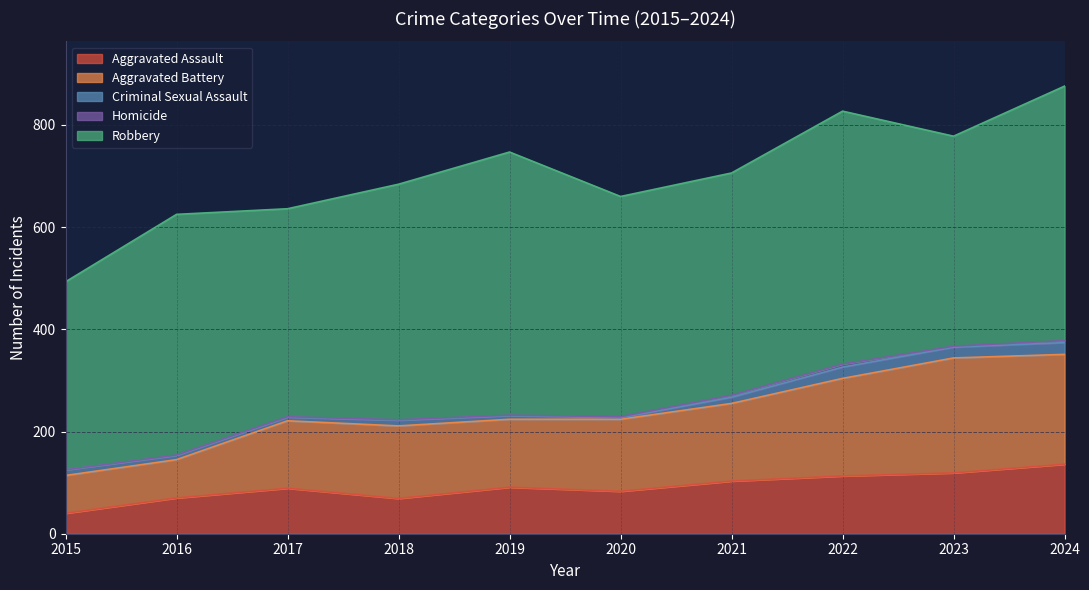

At which category is the sum across all series the highest?

2024